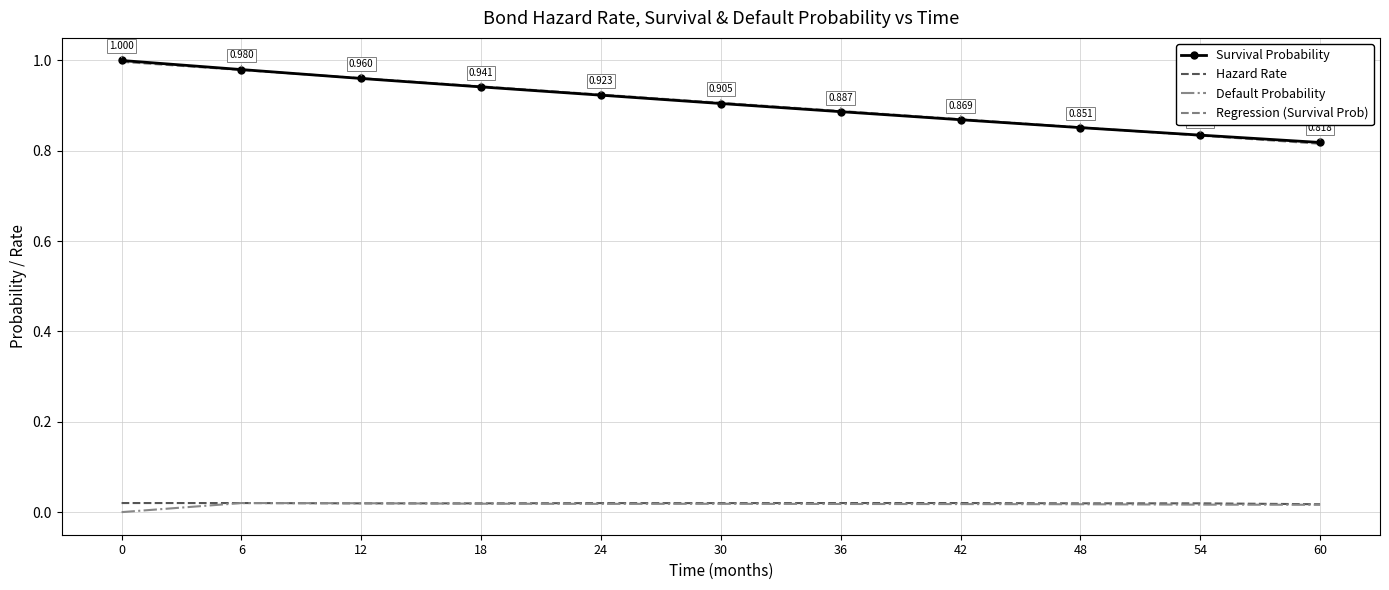

Between 24 and 60, which series saw the biggest shift?

Regression (Survival Prob)